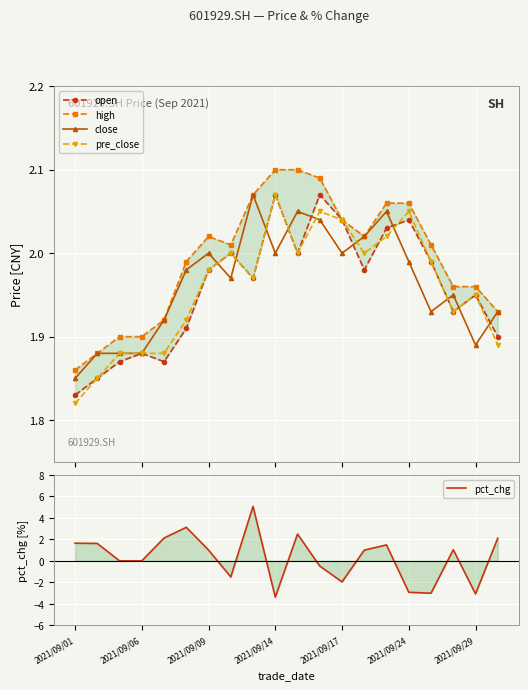

Between 2021/09/09 and 15, which is larger?

15